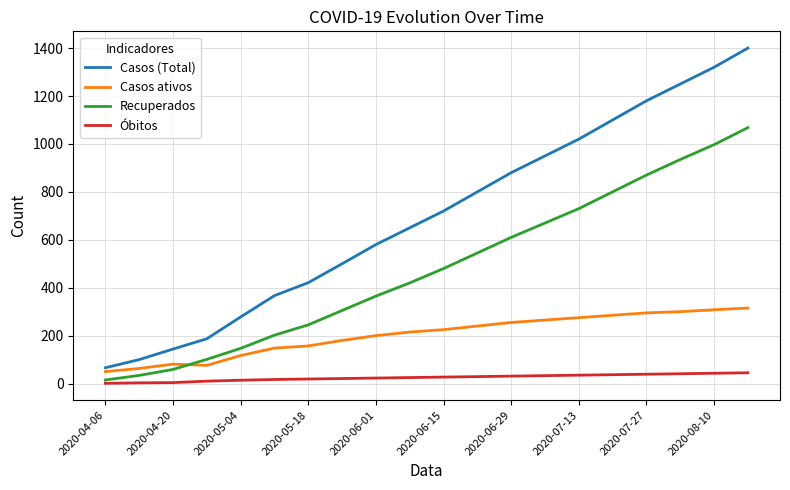

How many series are shown in this chart?

4